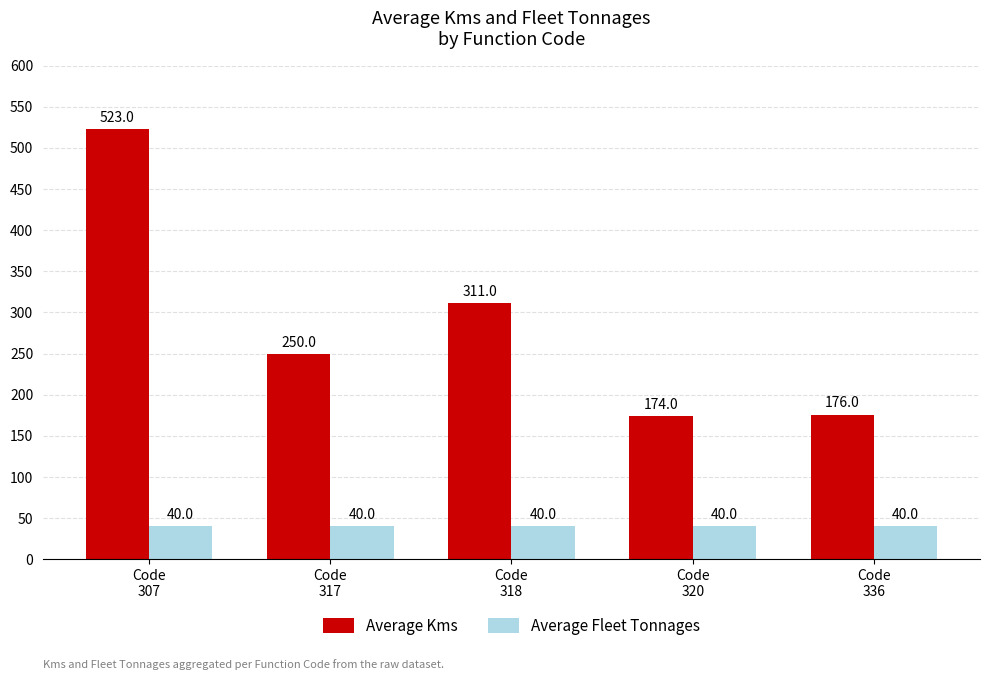

What are all the series names shown in the legend?

Average Kms, Average Fleet Tonnages